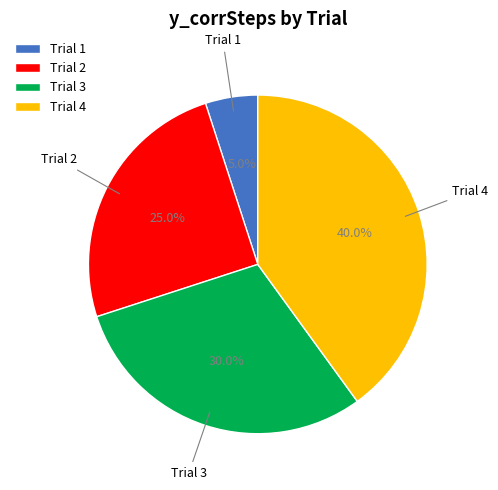

Count the number of slices in the pie.

4